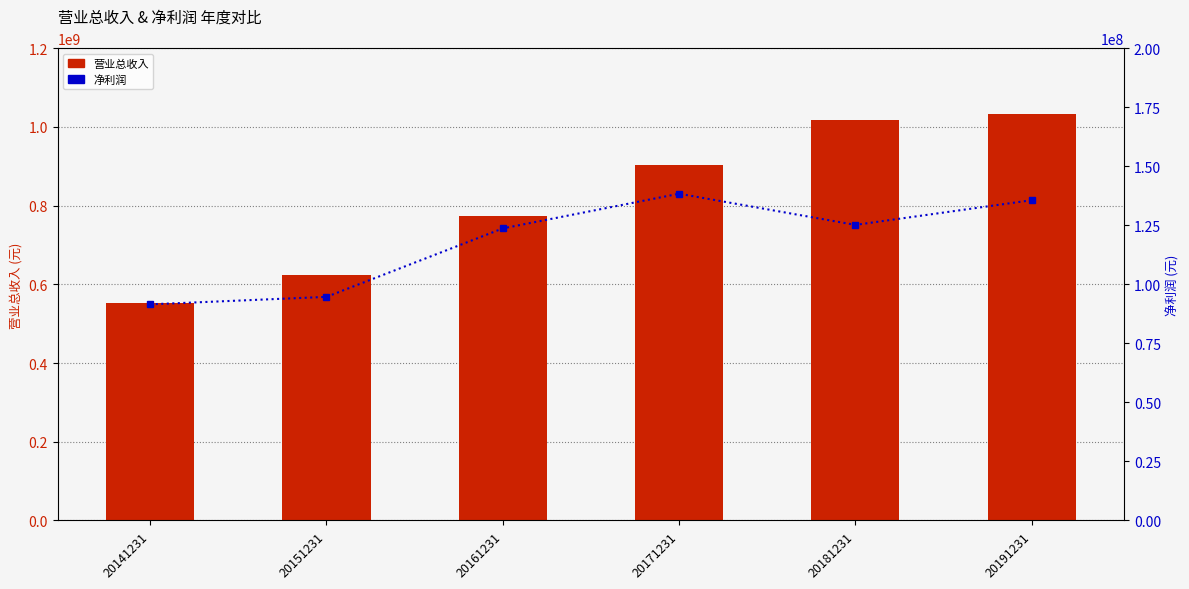

Which has a higher value, 20171231 or 20181231?

20181231